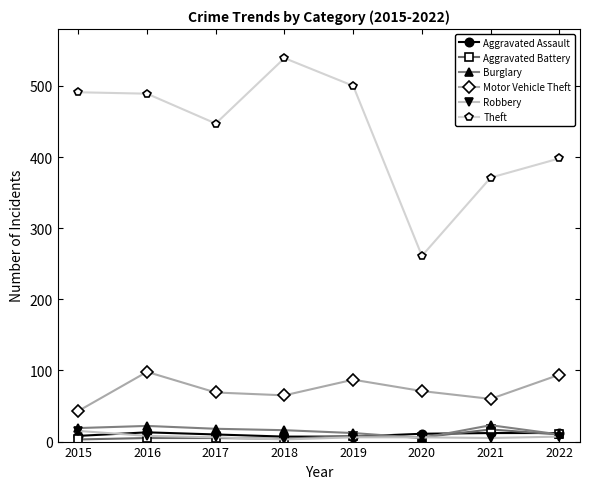

Count the number of categories in the chart.

8